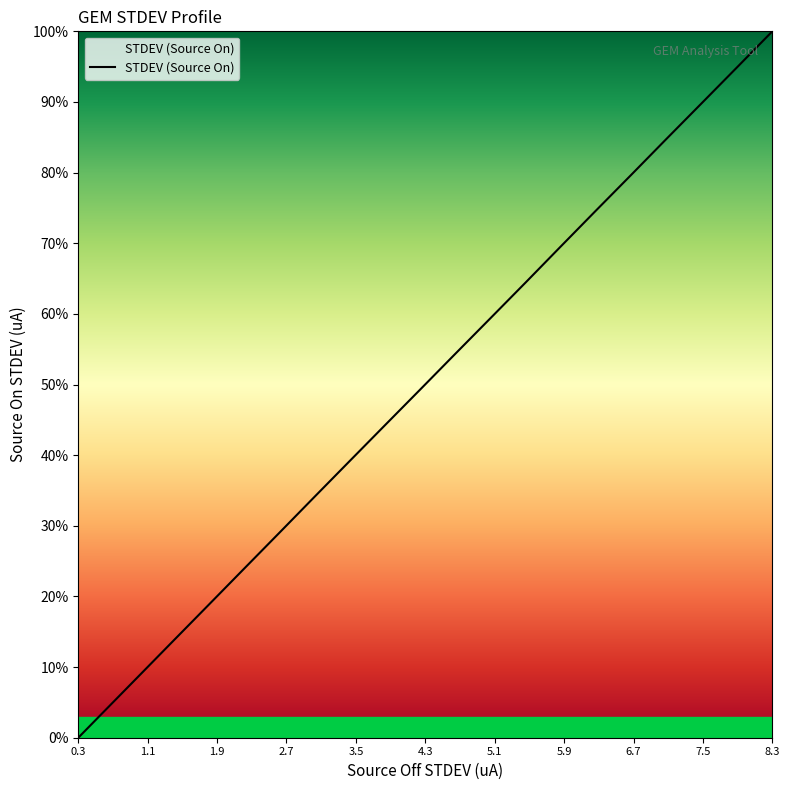

What is the difference between the maximum and minimum values?

100.0